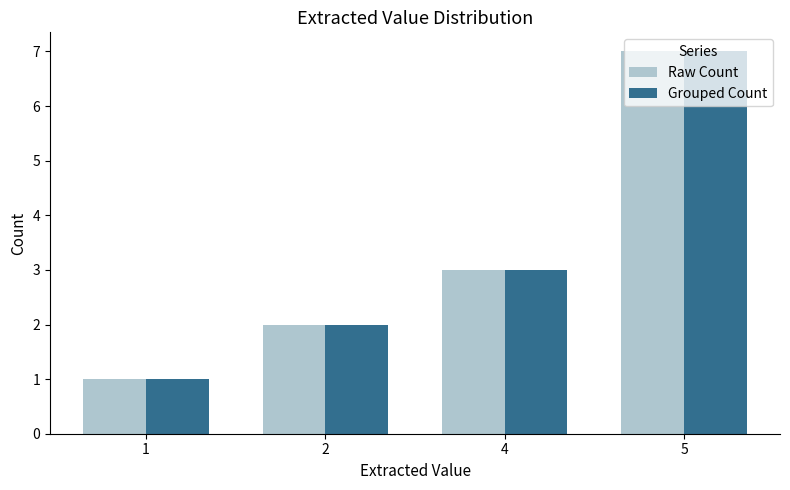

How many bars are there in total?

8